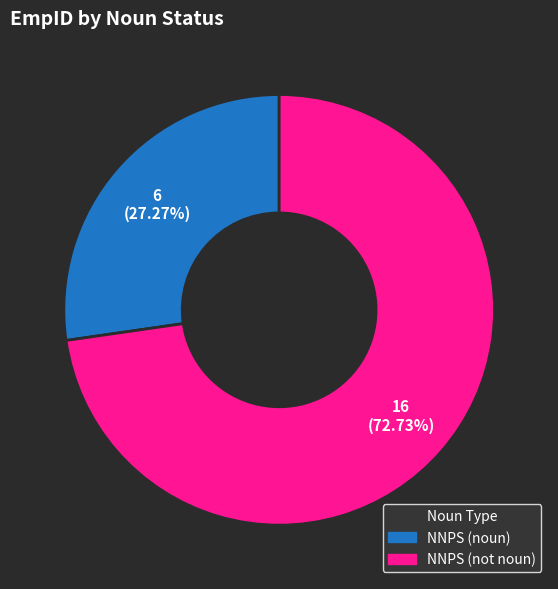

Approximately how many times larger is the value at NNPS (noun) compared to NNPS (not noun)?

0.4